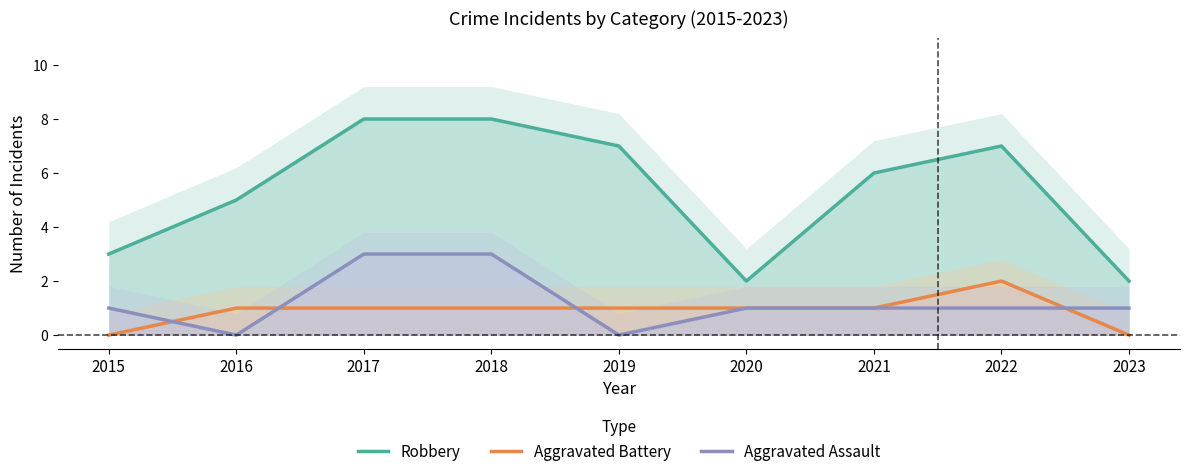

How many data points in Aggravated Assault are less than 1?

2